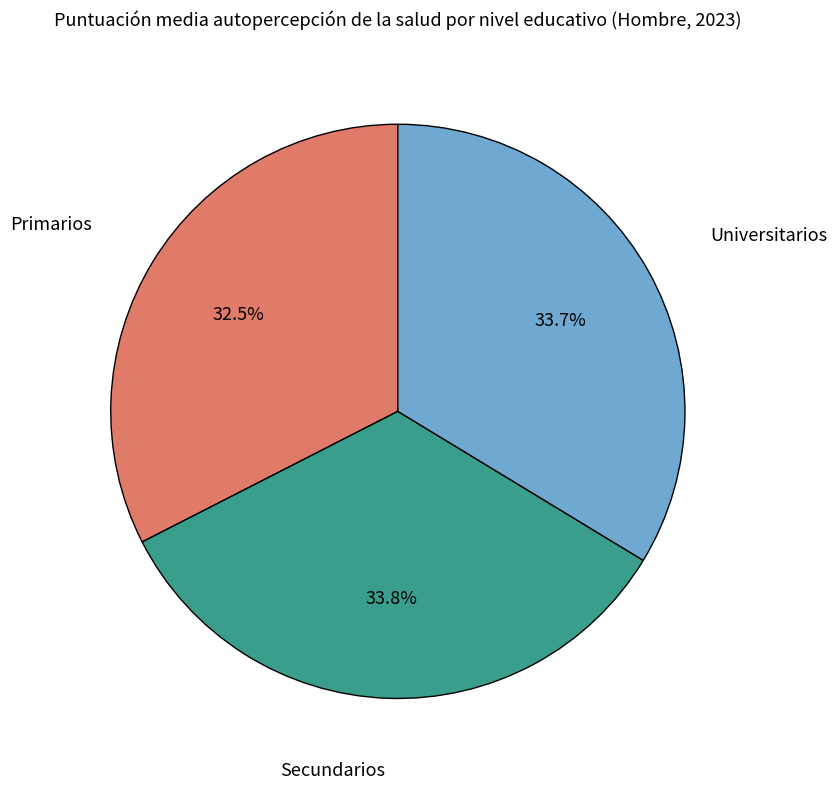

Is there a majority slice in this chart?

No